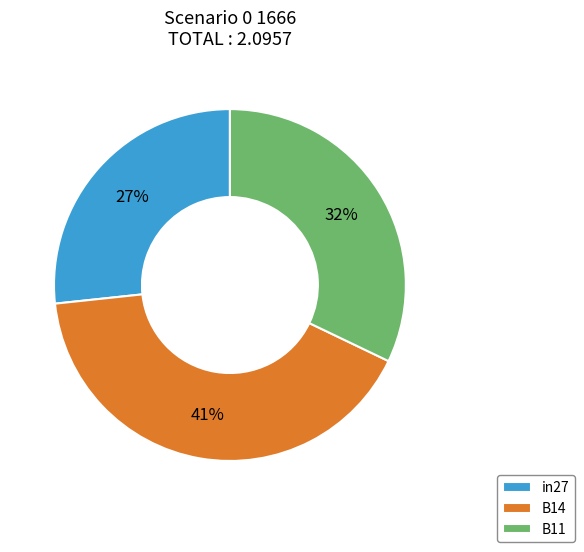

Does any single category account for the majority?

No